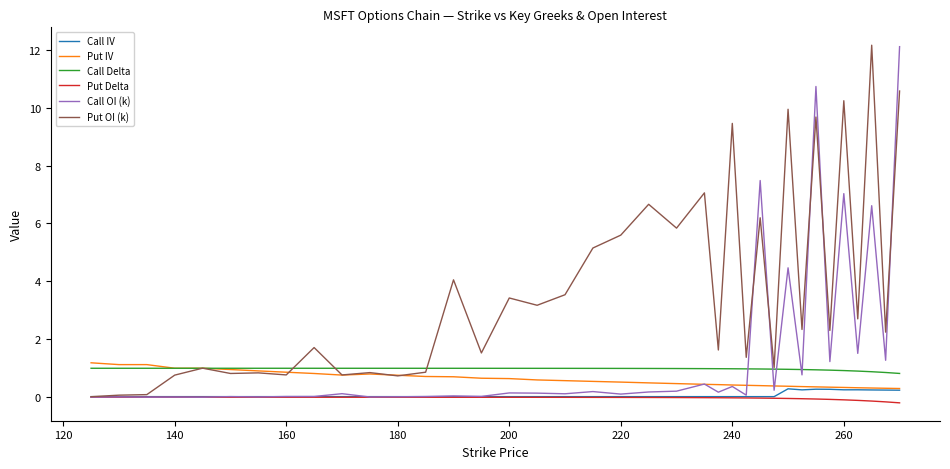

What are all the series names shown in the legend?

Call IV, Put IV, Call Delta, Put Delta, Call OI (k), Put OI (k)